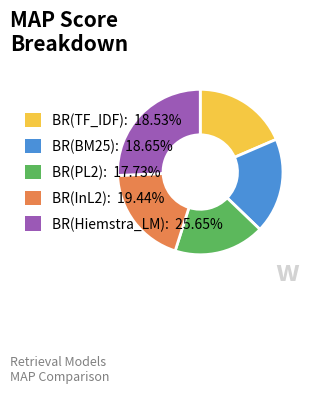

Is BR(PL2): 17.73% the majority of the pie?

No